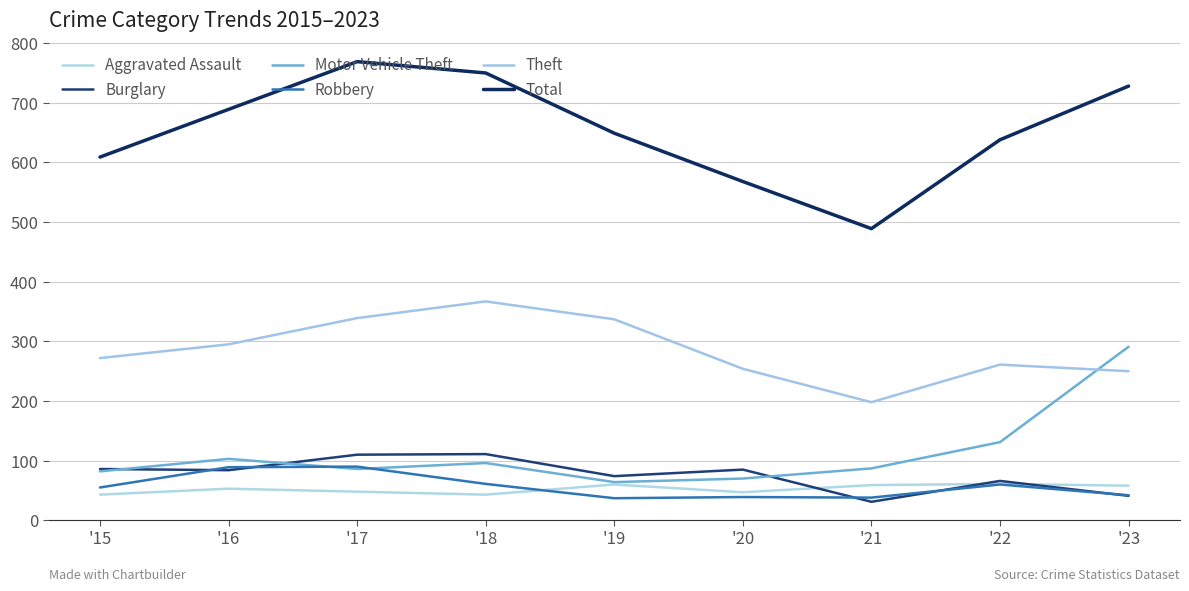

What is the spread (max minus min) of values at '19?

612